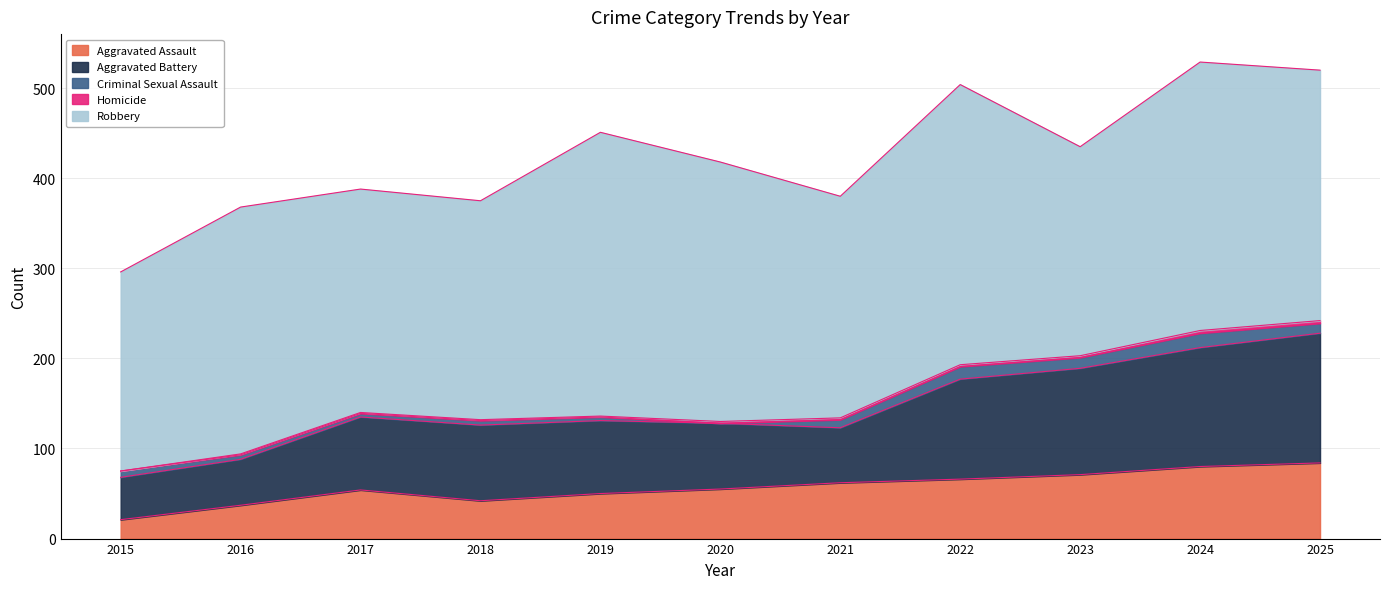

What are all the series names shown in the legend?

Aggravated Assault, Aggravated Battery, Criminal Sexual Assault, Homicide, Robbery